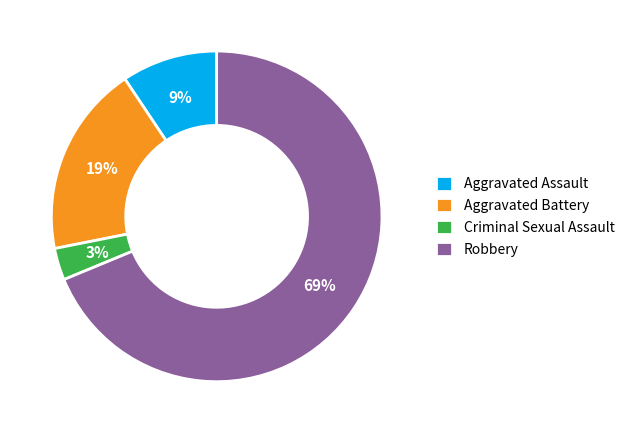

Count the number of slices in the pie.

4